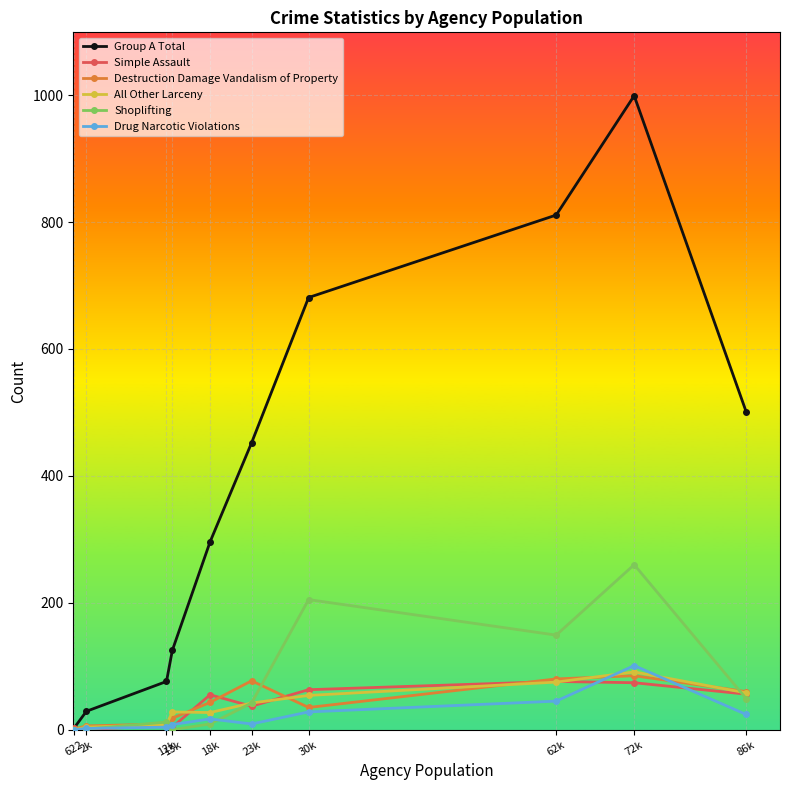

Which series has the largest total across all categories?

Group A Total